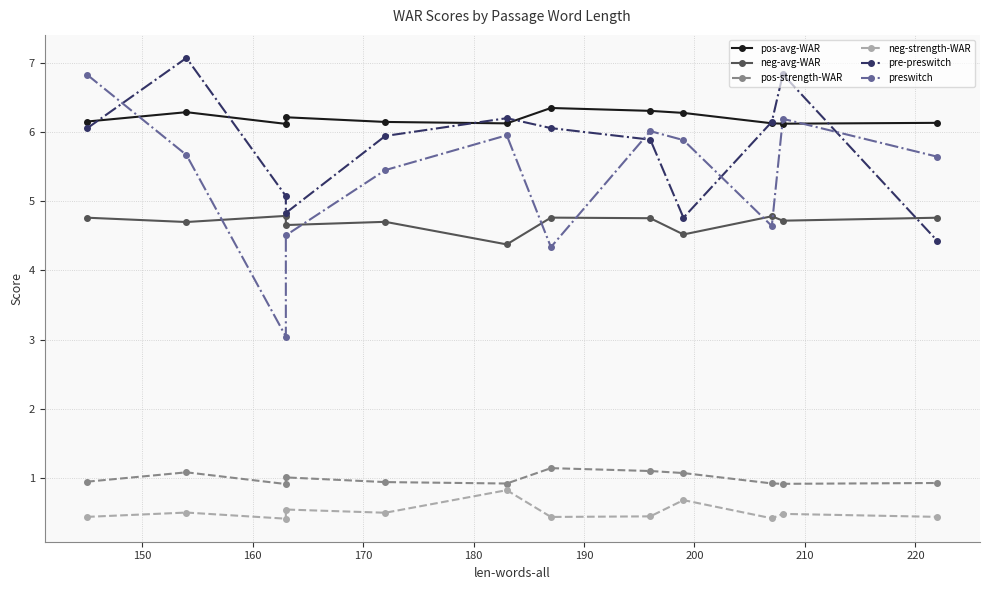

What is the maximum value for pre-preswitch?

7.1